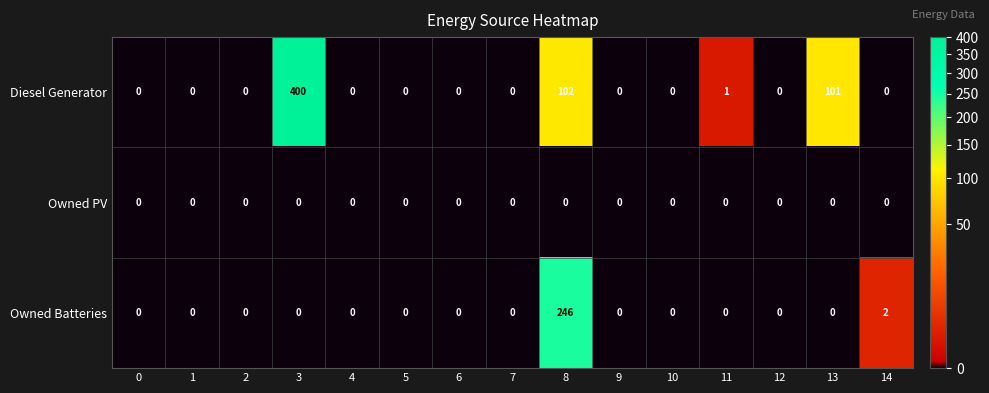

At which category is the sum across all series the highest?

3